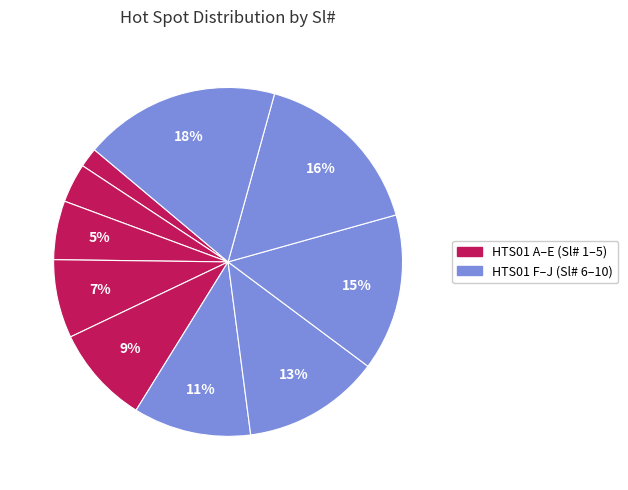

How many segments does this pie chart have?

10